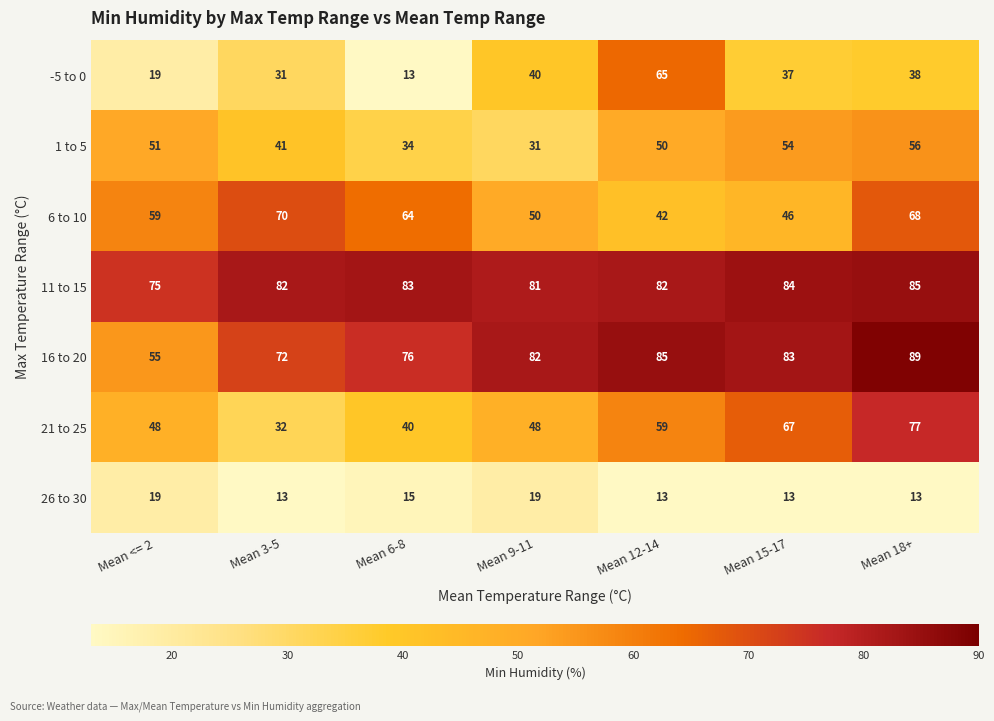

What is the spread (max minus min) of values at Mean 15-17?

71